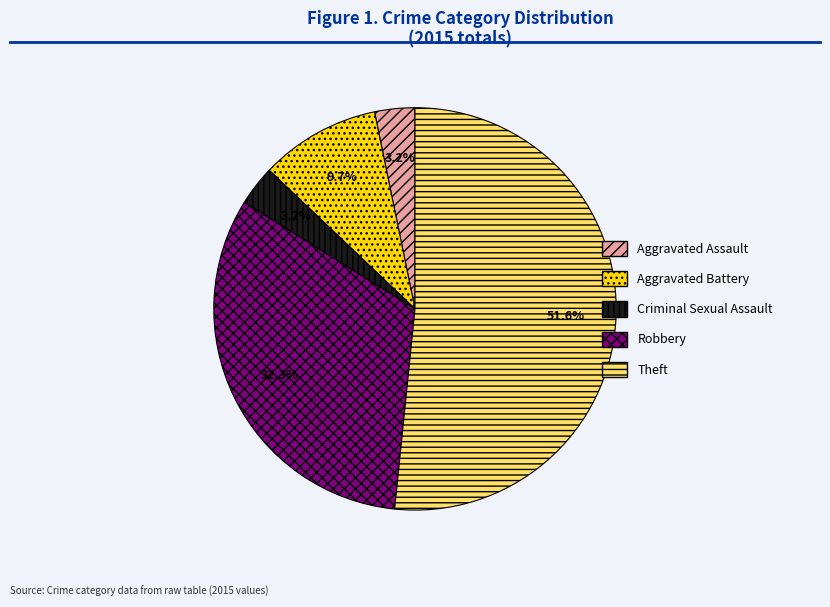

What is the total percentage of Aggravated Battery and Theft?

61.3%